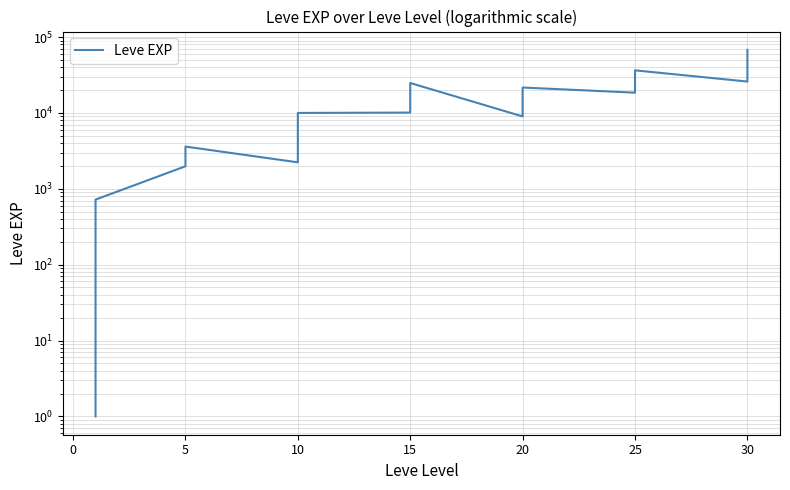

Does the chart display data point markers on the line(s)?

No